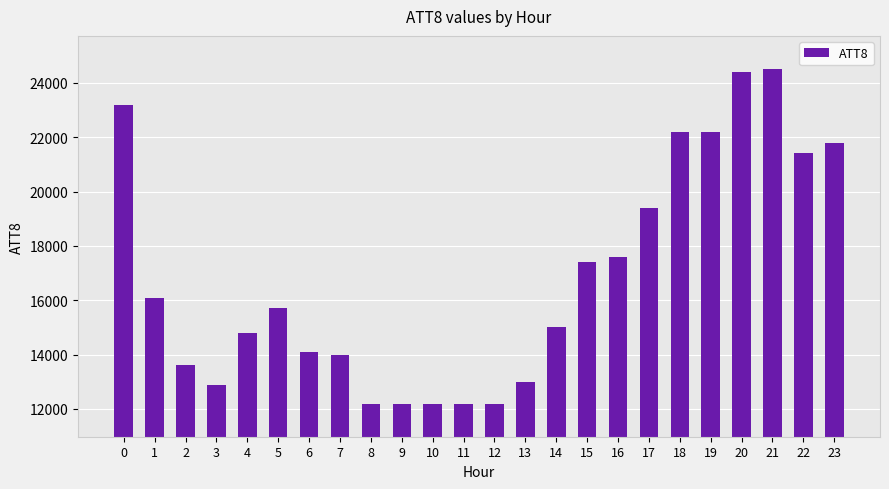

The chart shows a value of 21939 at 3. True or false?

False